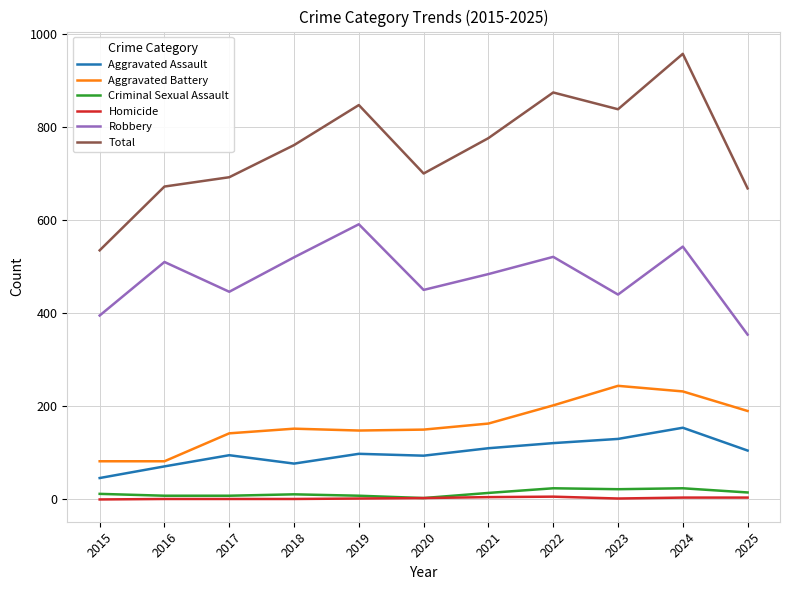

What is the maximum value shown in the chart?

957